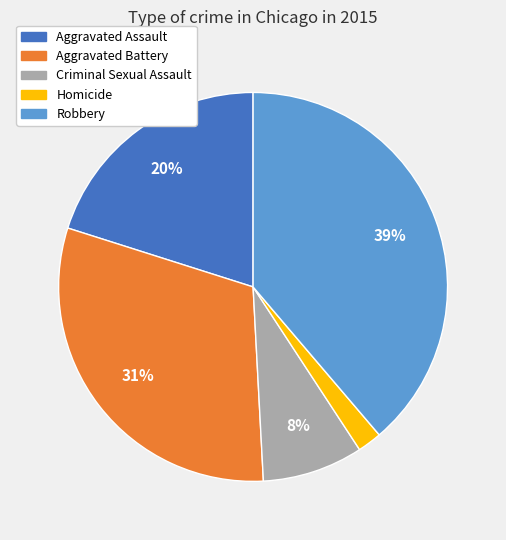

Is there a majority slice in this chart?

No